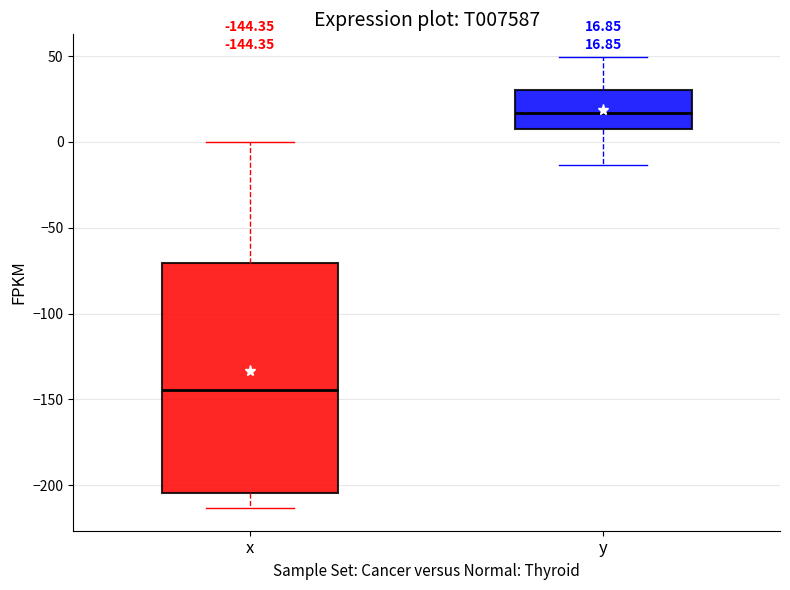

Which box's median line is the highest?

y